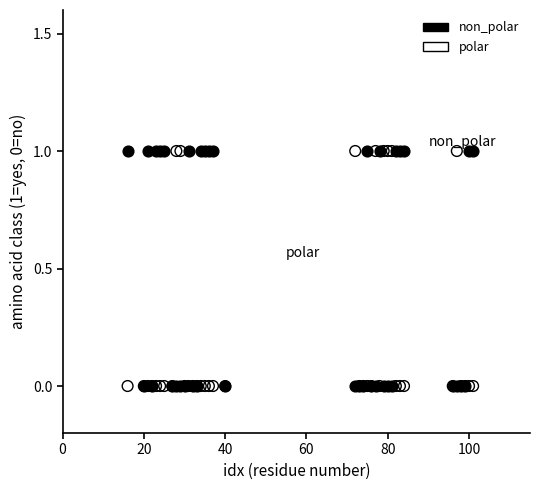

What are all the series names shown in the legend?

non_polar, polar